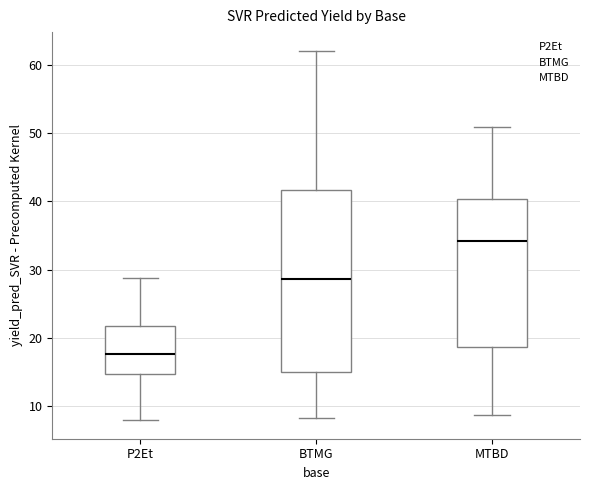

Which box has the highest median line?

MTBD